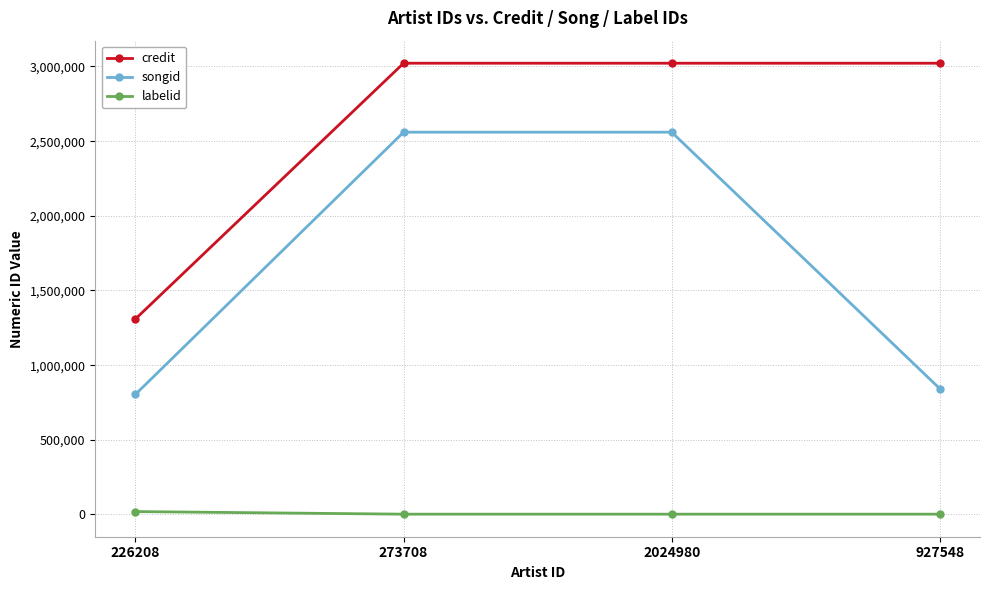

At how many categories does at least one series exceed 620569?

4